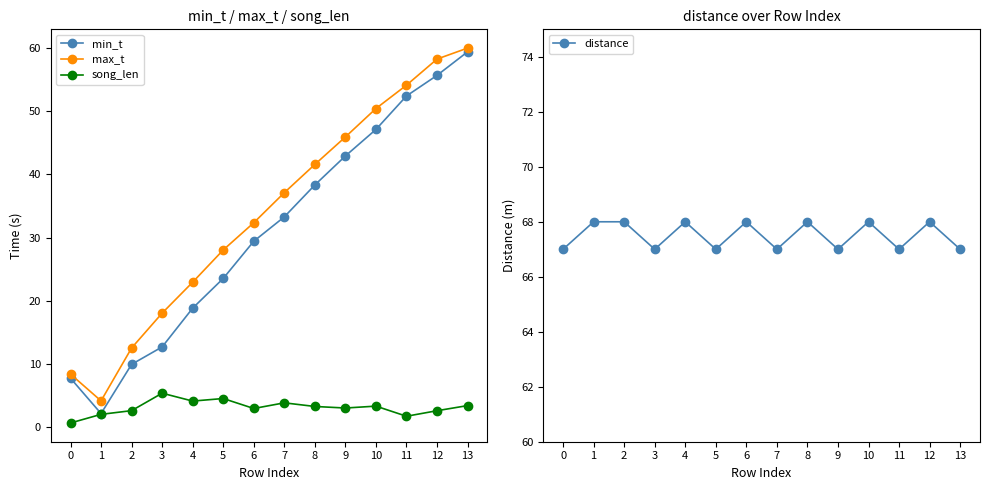

What is the value of the min_t point at the 14th from the left?

59.4